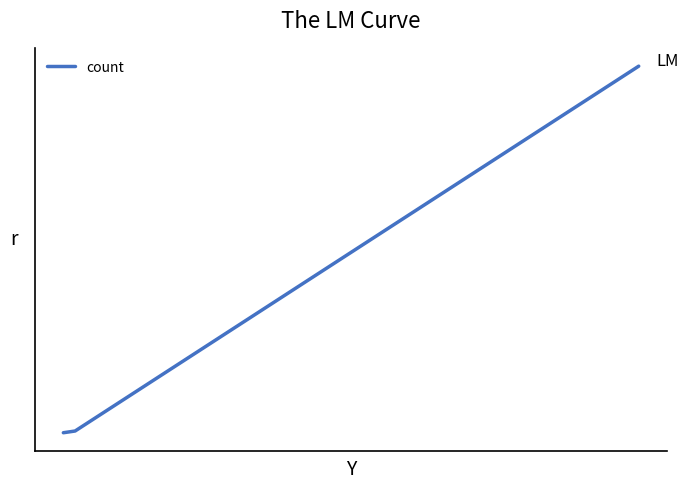

Does the chart have visible grid lines?

No